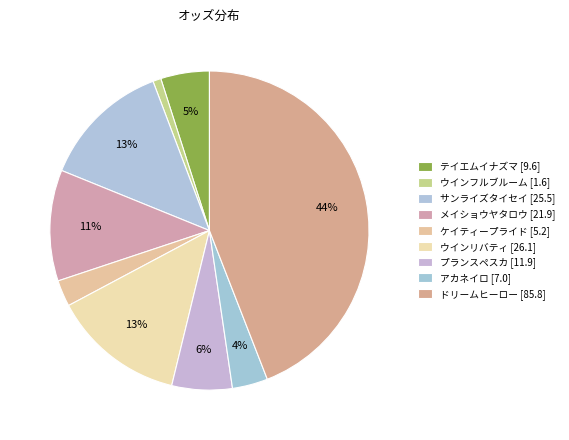

Which category has the biggest portion of the pie?

ドリームヒーロー